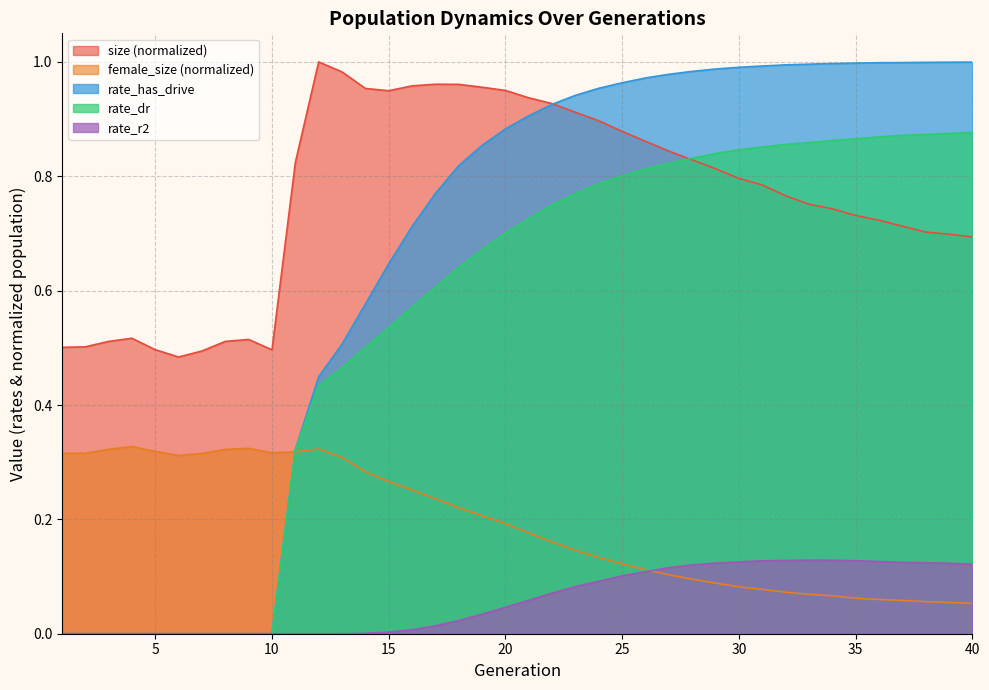

Which series changed the most between 6 and 16?

rate_has_drive